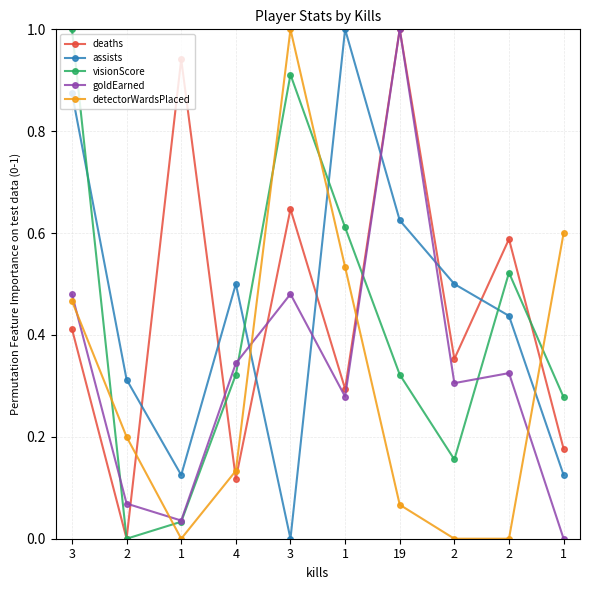

After their last crossing, which series has the higher values: detectorWardsPlaced or deaths?

detectorWardsPlaced